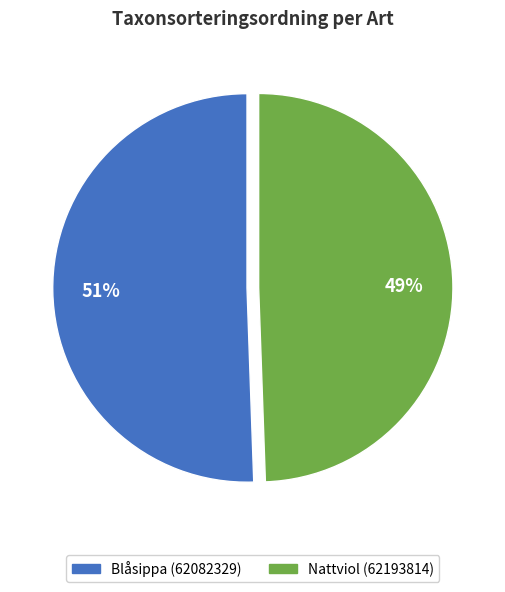

What is the ratio of the value at Nattviol (62193814) to the value at Blåsippa (62082329)?

1.0